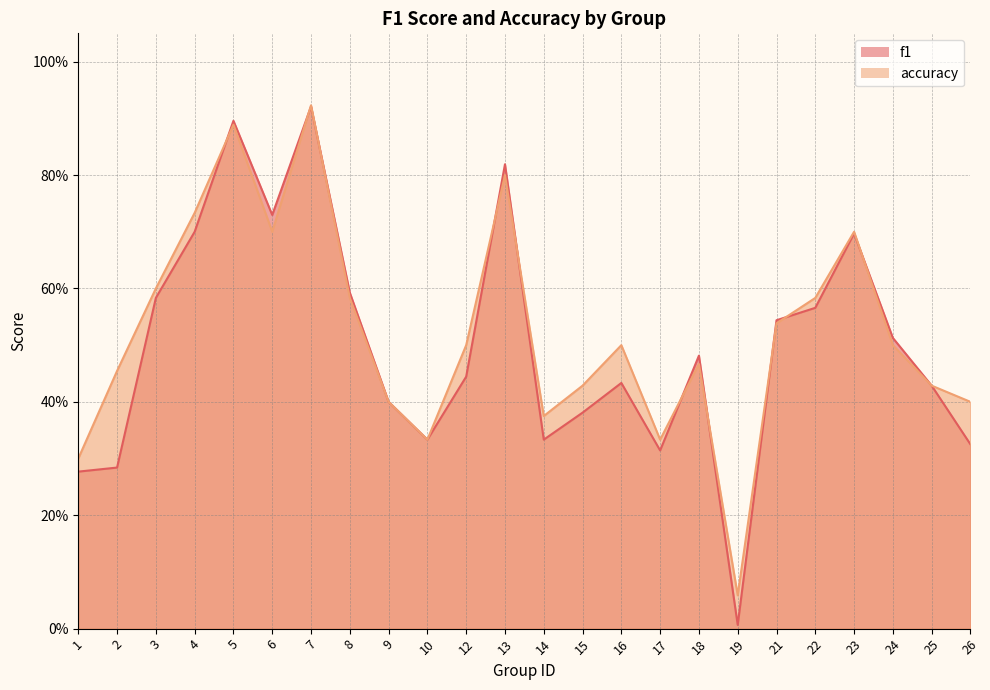

Is it true that accuracy equals 0.5 at 18?

True